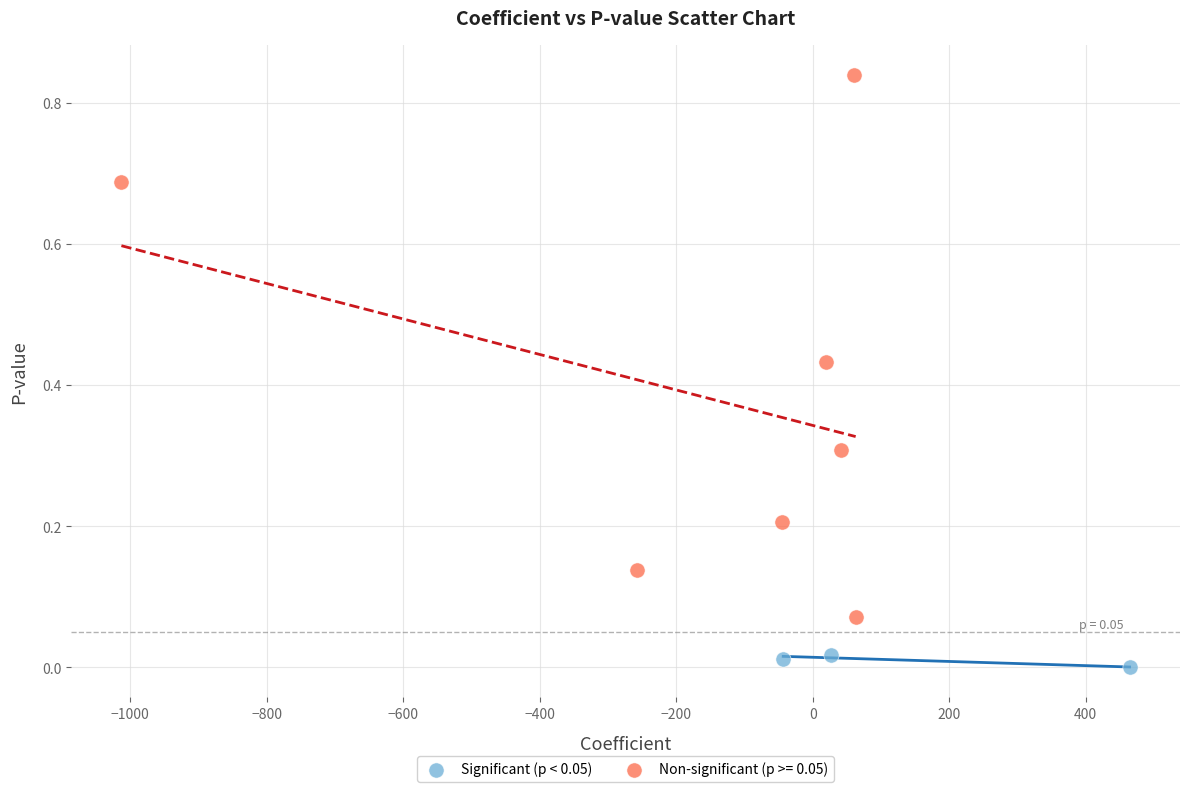

Which series reaches the maximum Y coordinate?

Non-significant (p >= 0.05)